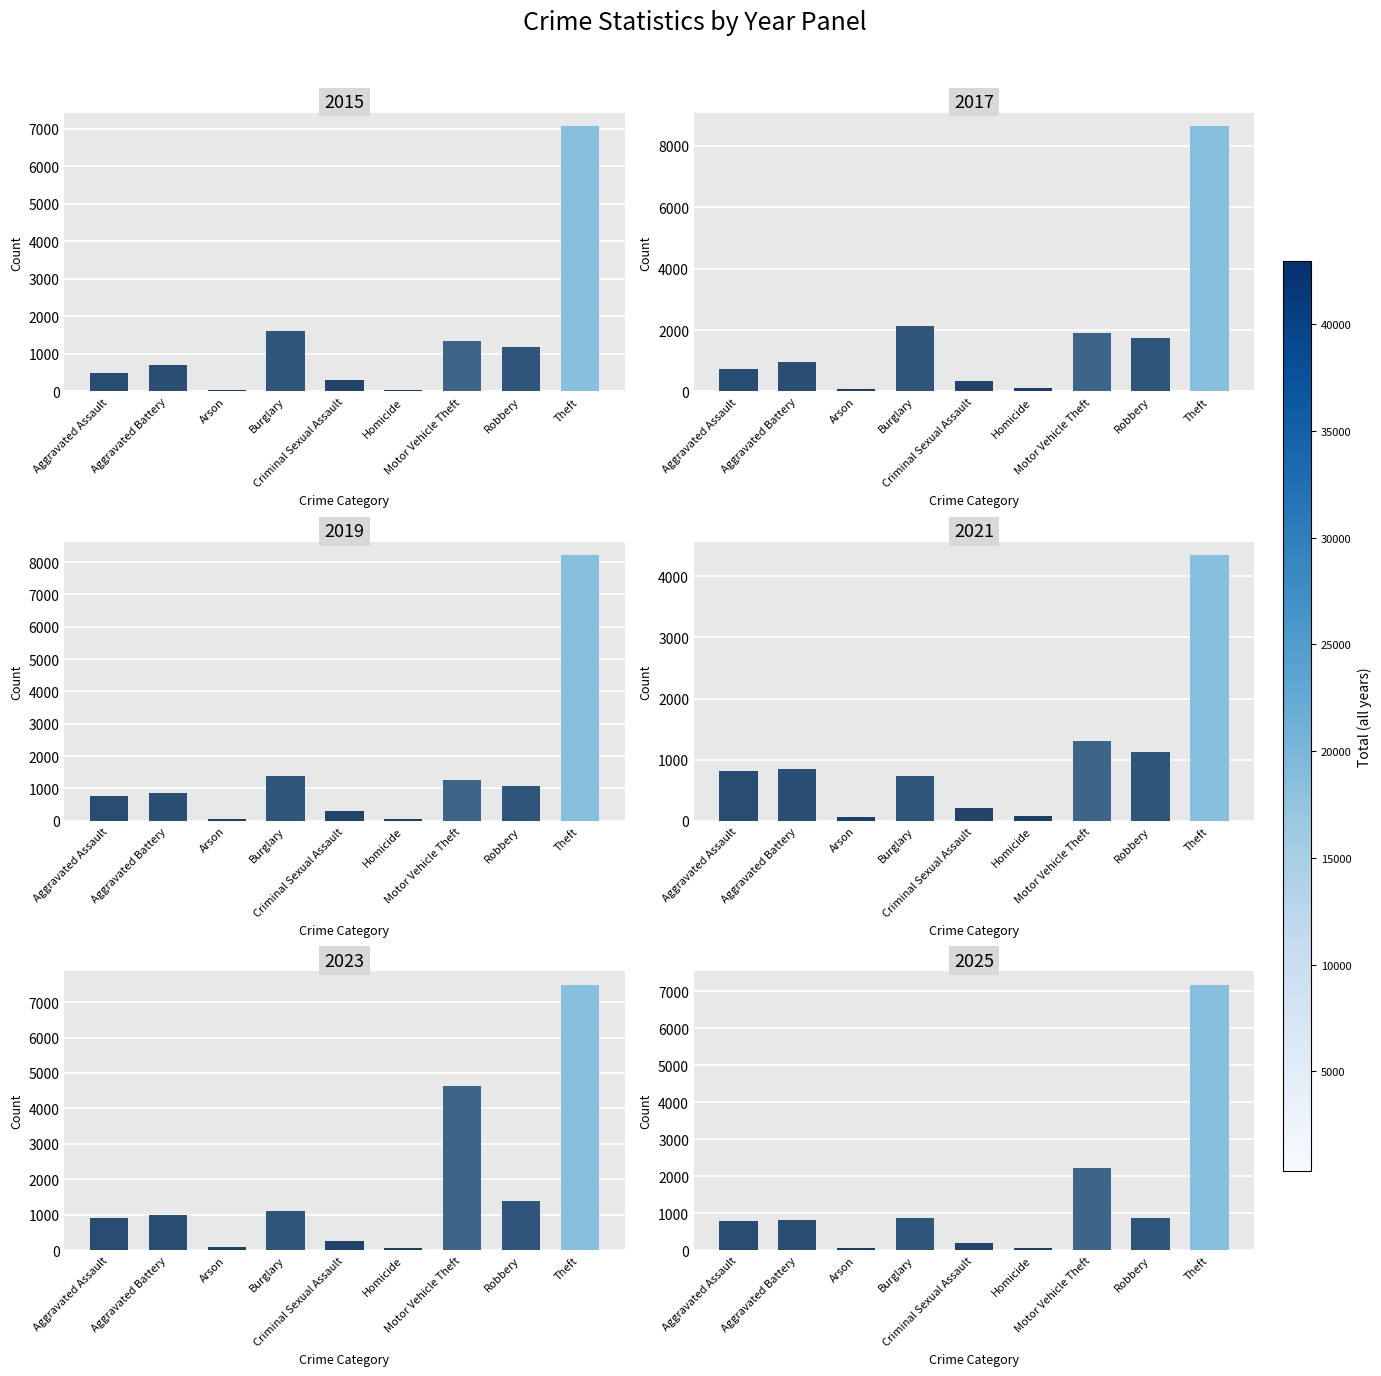

What is the sum of the 2021 values at Motor Vehicle Theft and Aggravated Assault?

2122